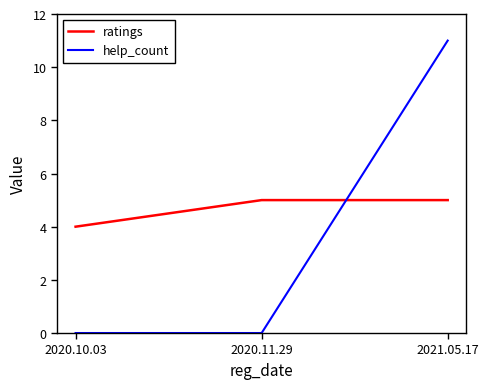

The help_count series shows 0 at 2020.10.03. True or false?

True